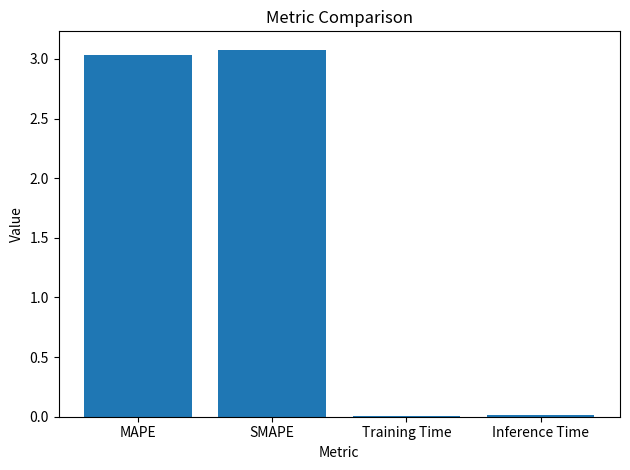

What is the label of the 2nd bar from the left?

SMAPE